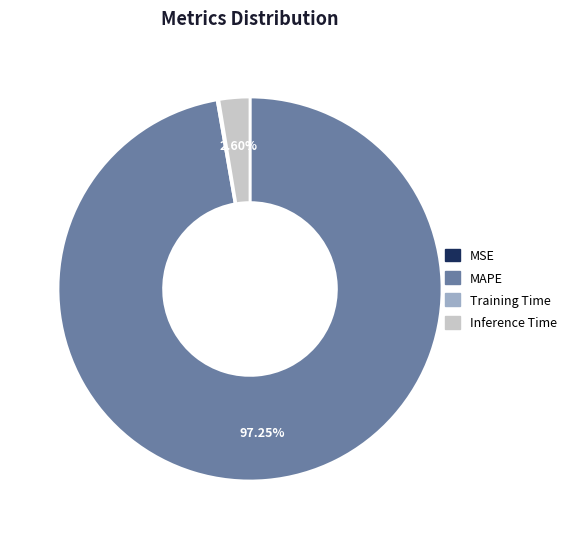

What is the largest slice in the pie chart?

MAPE